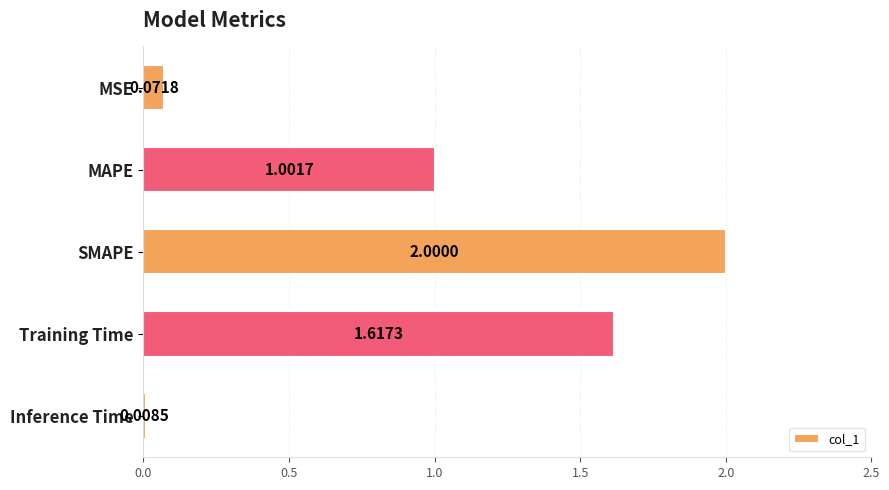

Where is the data nearest to the value 1?

MAPE